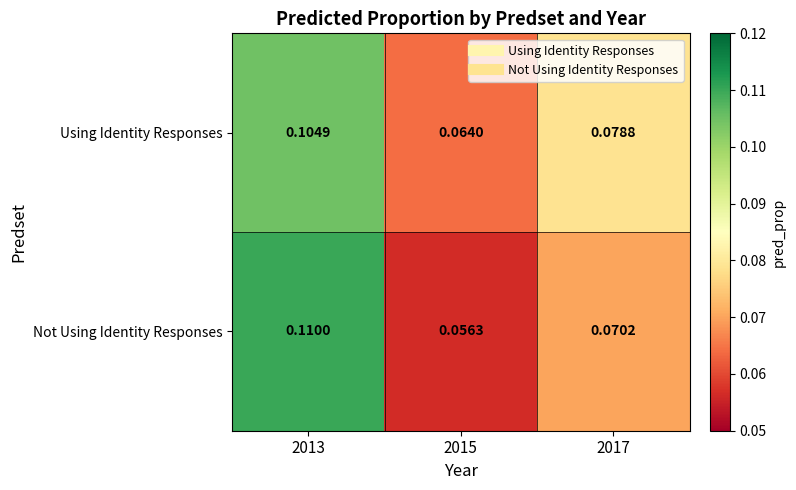

List the series in order of their peak value, highest first.

Not Using Identity Responses, Using Identity Responses